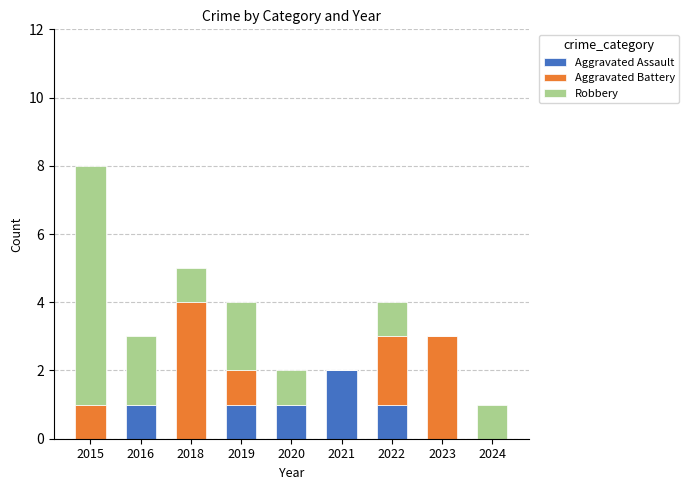

Reading left to right, what are the values for Aggravated Assault?

2015=0	2016=1	2018=0	2019=1	2020=1	2021=2	2022=1	2023=0	2024=0